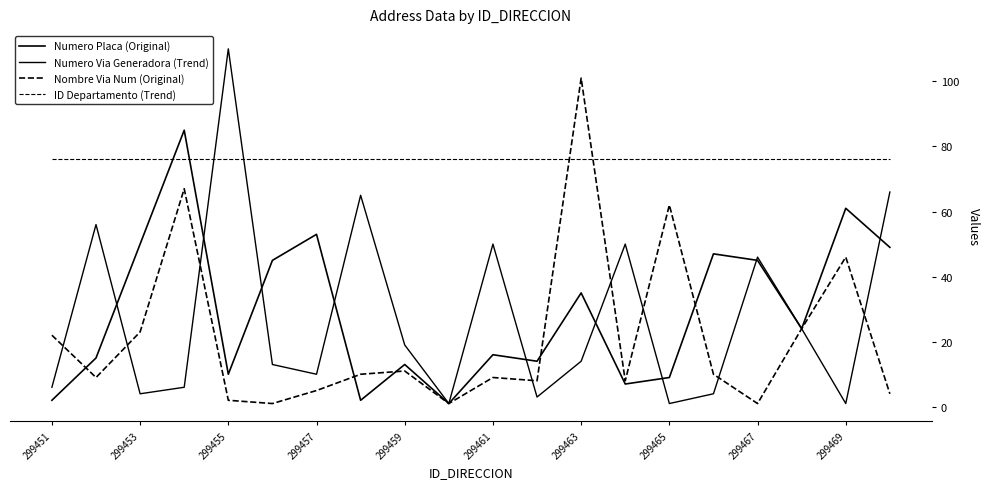

Does the chart have visible grid lines?

No